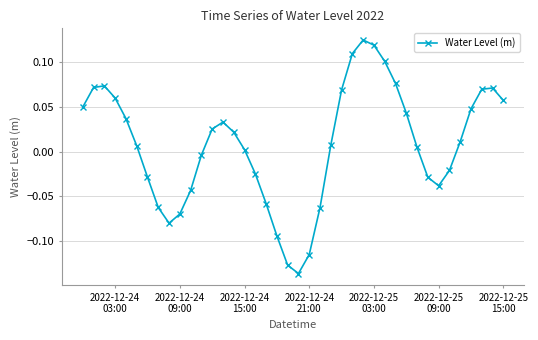

True or false: there are more than 1 points higher than both neighbors.

True